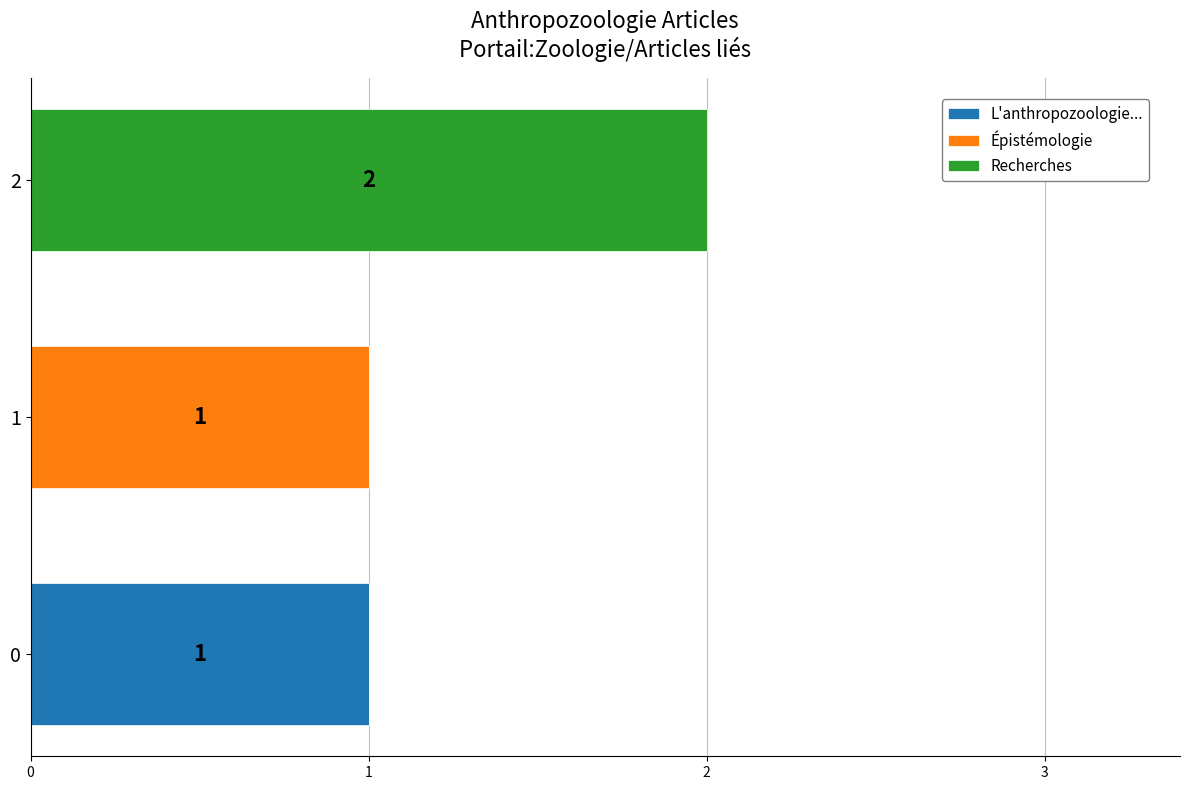

The L'anthropozoologie... series shows 1 at 0. True or false?

True